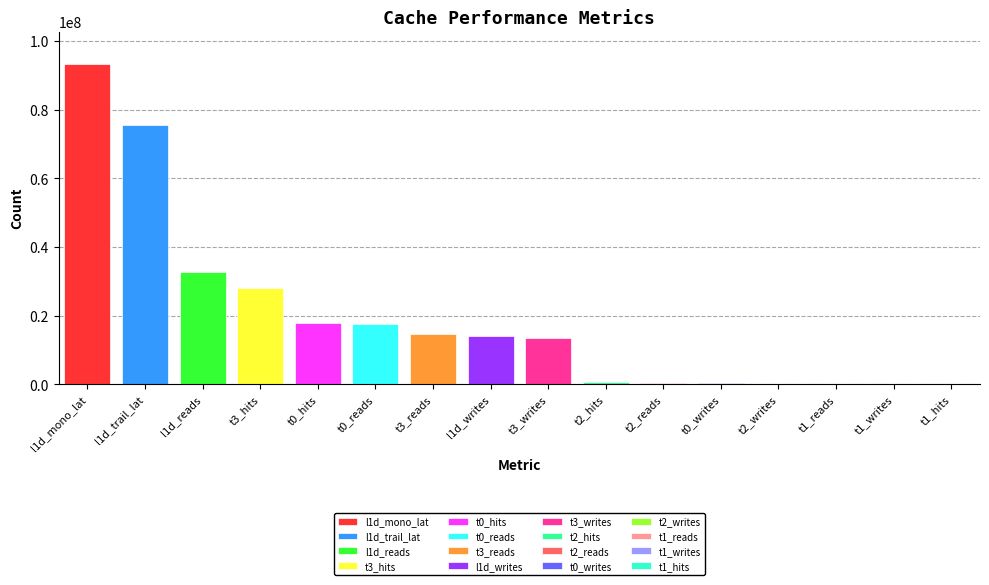

List the labels in order of value, largest first.

l1d_mono_lat, l1d_trail_lat, l1d_reads, t3_hits, t0_hits, t0_reads, t3_reads, l1d_writes, t3_writes, t2_hits, t2_reads, t0_writes, t2_writes, t1_hits, t1_reads, t1_writes